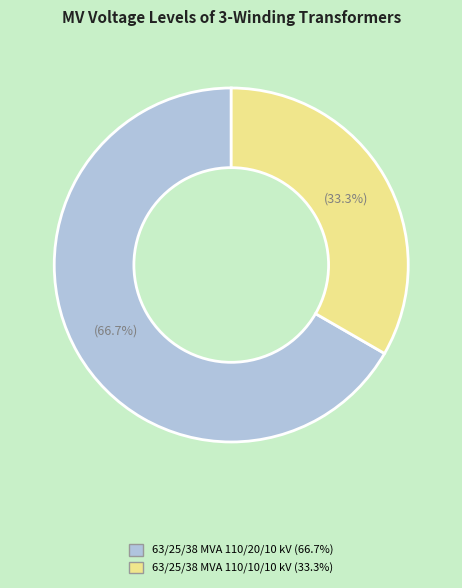

What is the total percentage of 63/25/38 MVA 110/10/10 kV and 63/25/38 MVA 110/20/10 kV?

100.0%